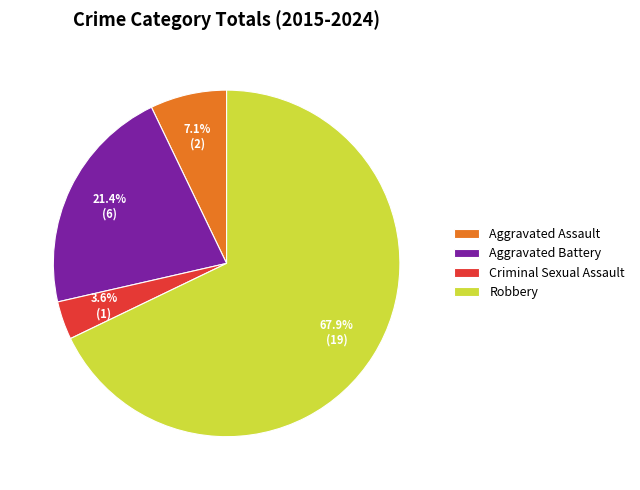

Which category has the biggest portion of the pie?

Robbery